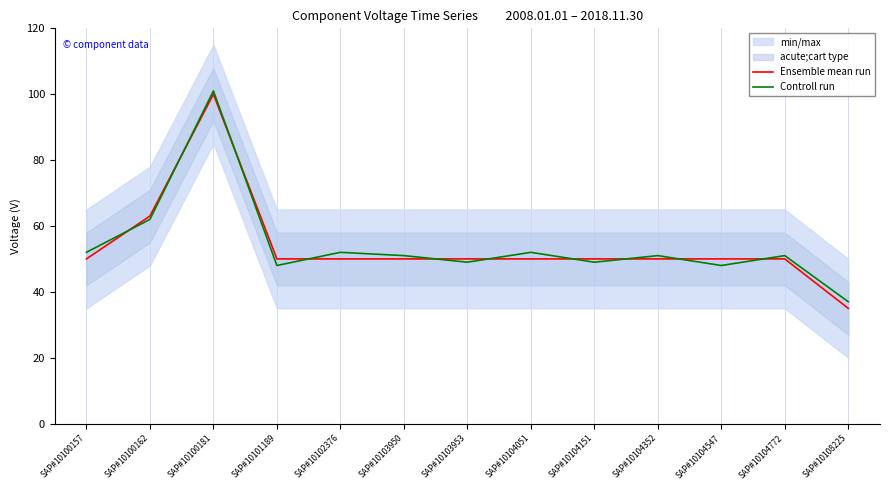

Reading right to left, extract all data points from this chart.

Ensemble mean run: 35	50	50	50	50	50	50	50	50	50	100	63	50
Controll run: 37	51	48	51	49	52	49	51	52	48	101	62	52